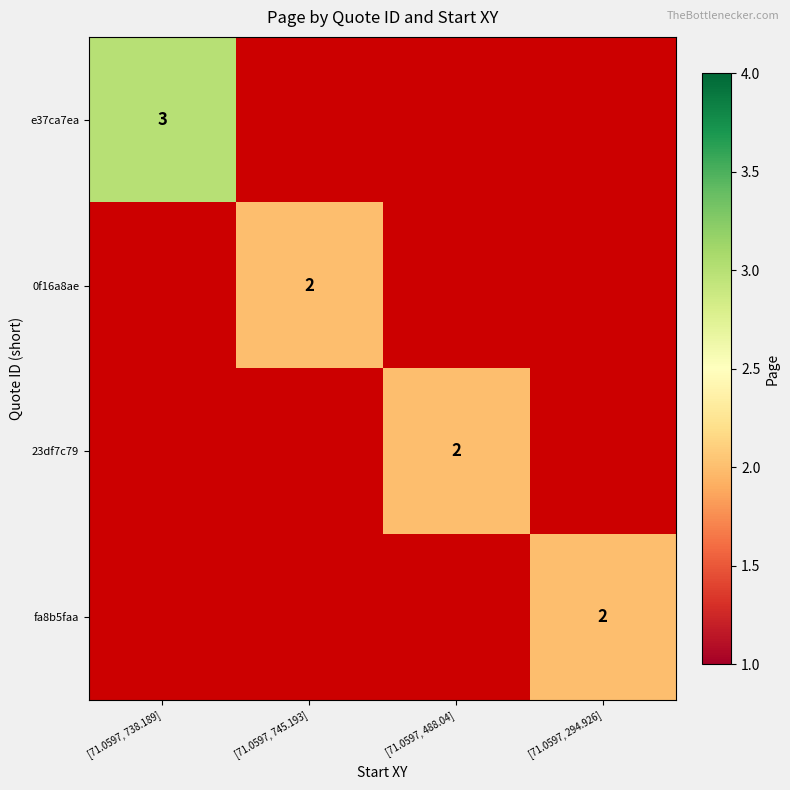

True or false: 0f16a8ae has a value of 2.0 at [71.0597, 745.193].

True